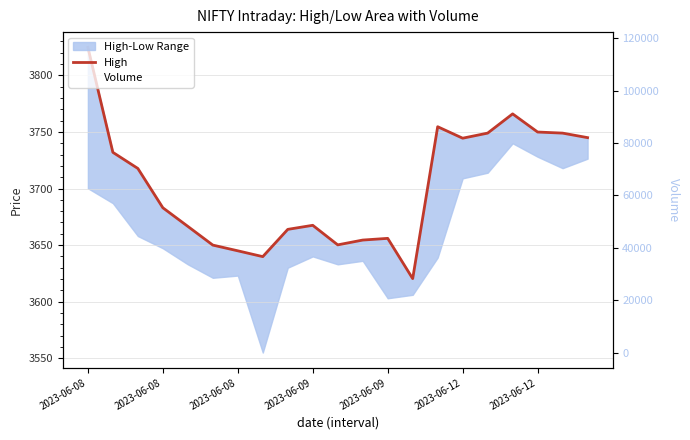

At which label does High reach its peak?

2023-06-08